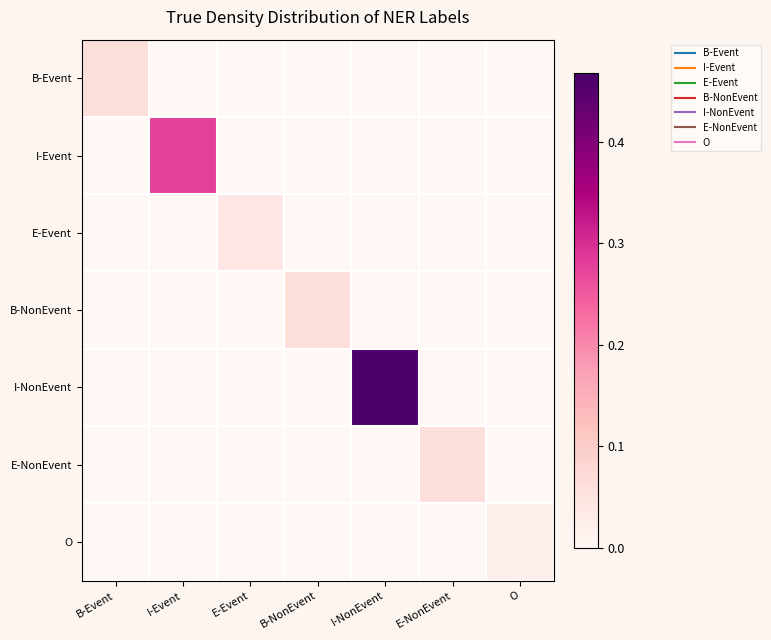

What is the greatest value displayed?

0.5